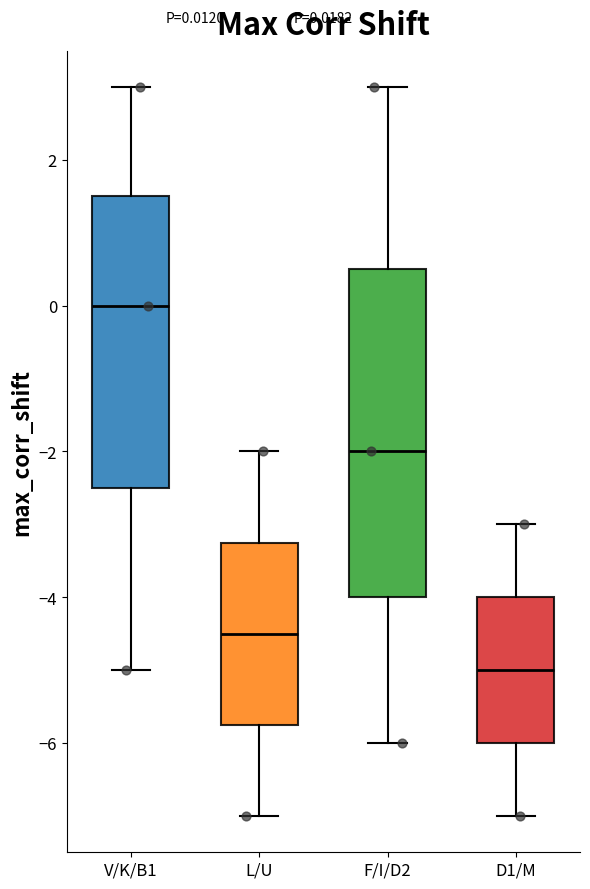

Comparing the boxes themselves (not the whiskers), which one is the tallest?

F/I/D2